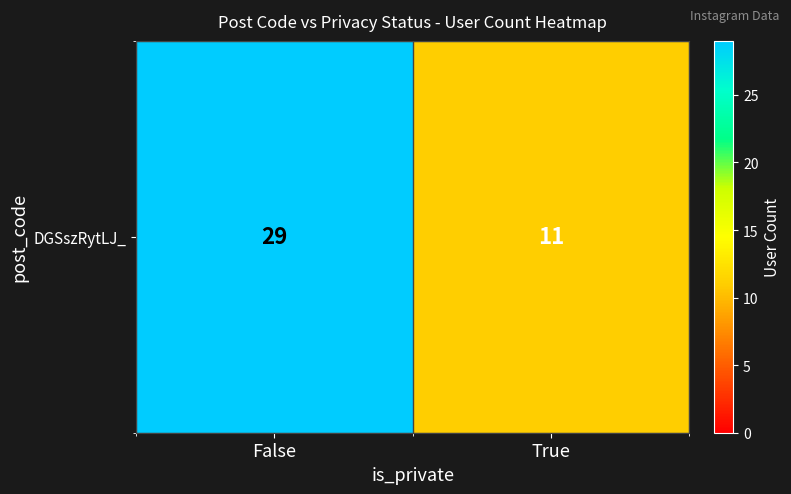

What is the average value?

20